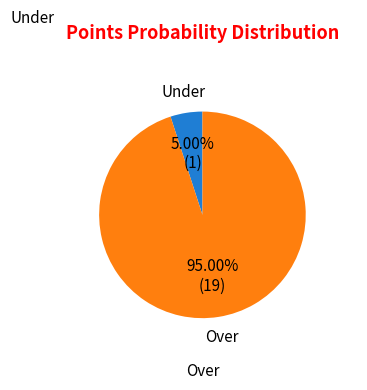

Is there a majority slice in this chart?

Yes